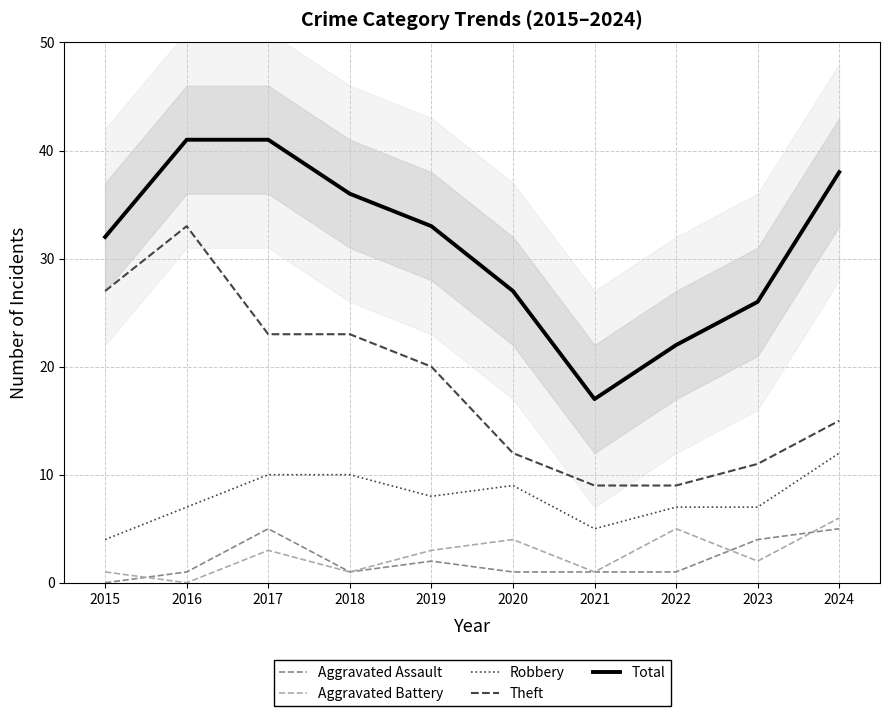

Reading left to right, extract all data points from this chart.

Aggravated Assault: 0	1	5	1	2	1	1	1	4	5
Aggravated Battery: 1	0	3	1	3	4	1	5	2	6
Robbery: 4	7	10	10	8	9	5	7	7	12
Theft: 27	33	23	23	20	12	9	9	11	15
Total: 32	41	41	36	33	27	17	22	26	38